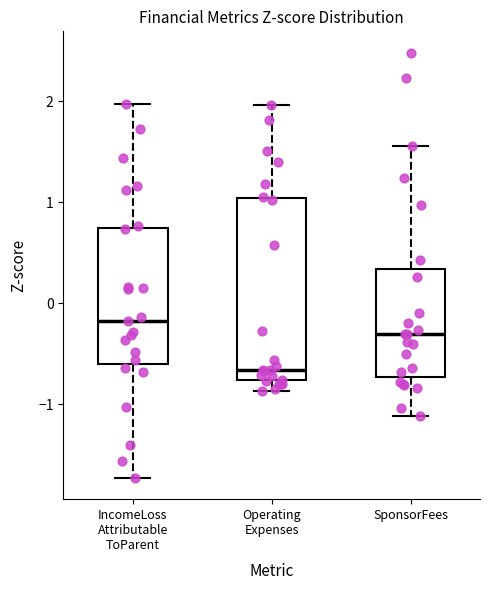

Which box has the lowest median line?

Operating Expenses